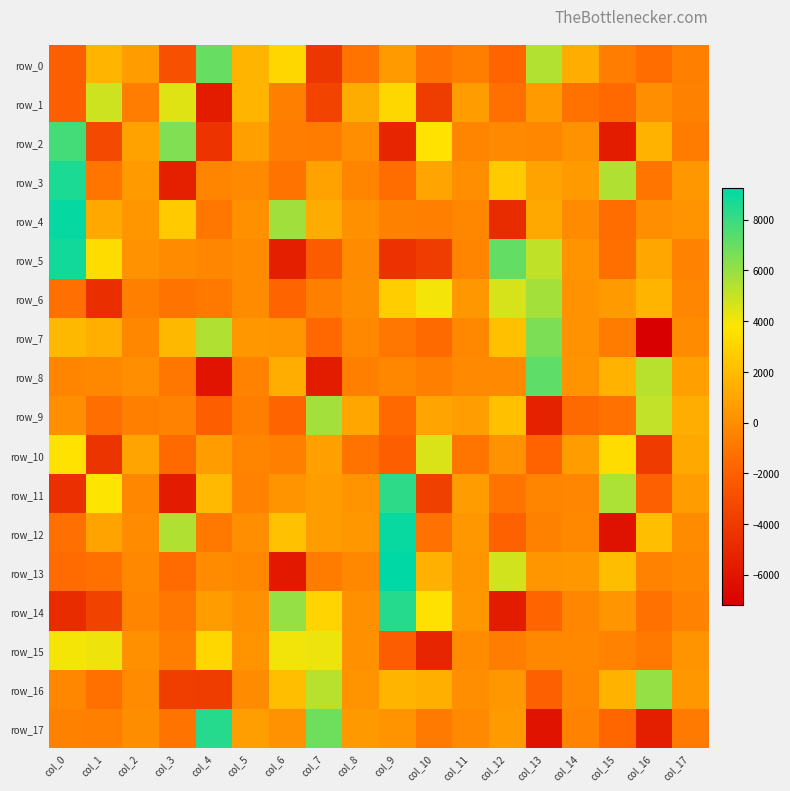

What is the sum of all row_11 values?

3499.9